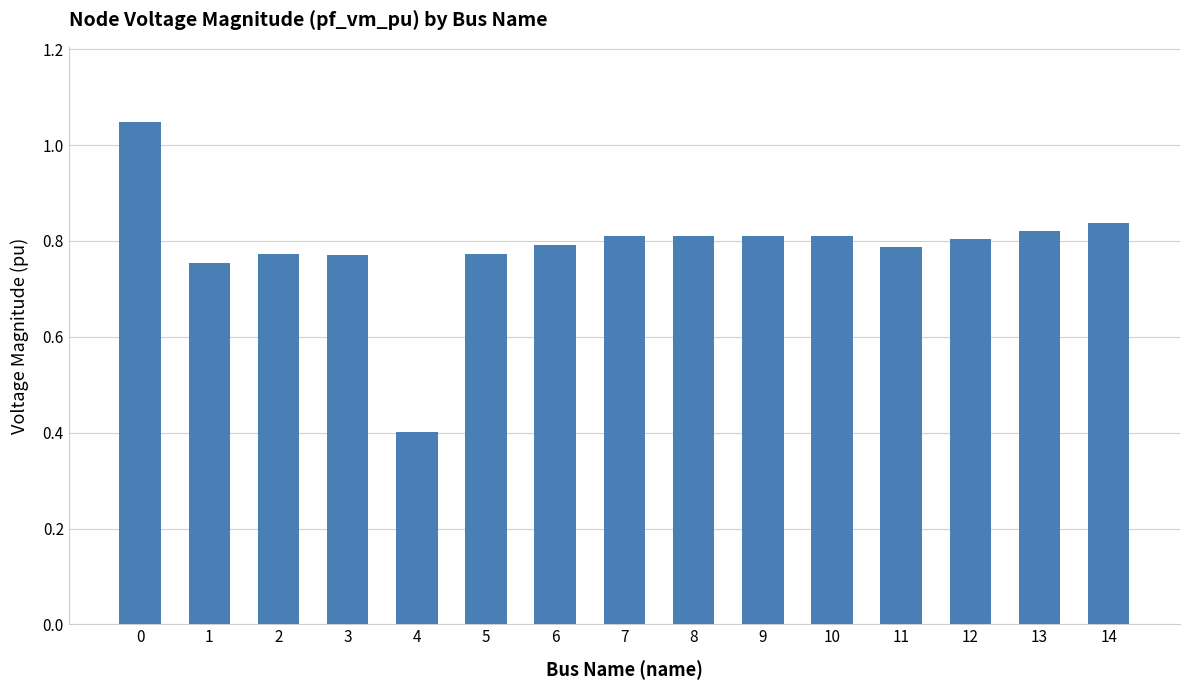

How many series are shown in this chart?

1